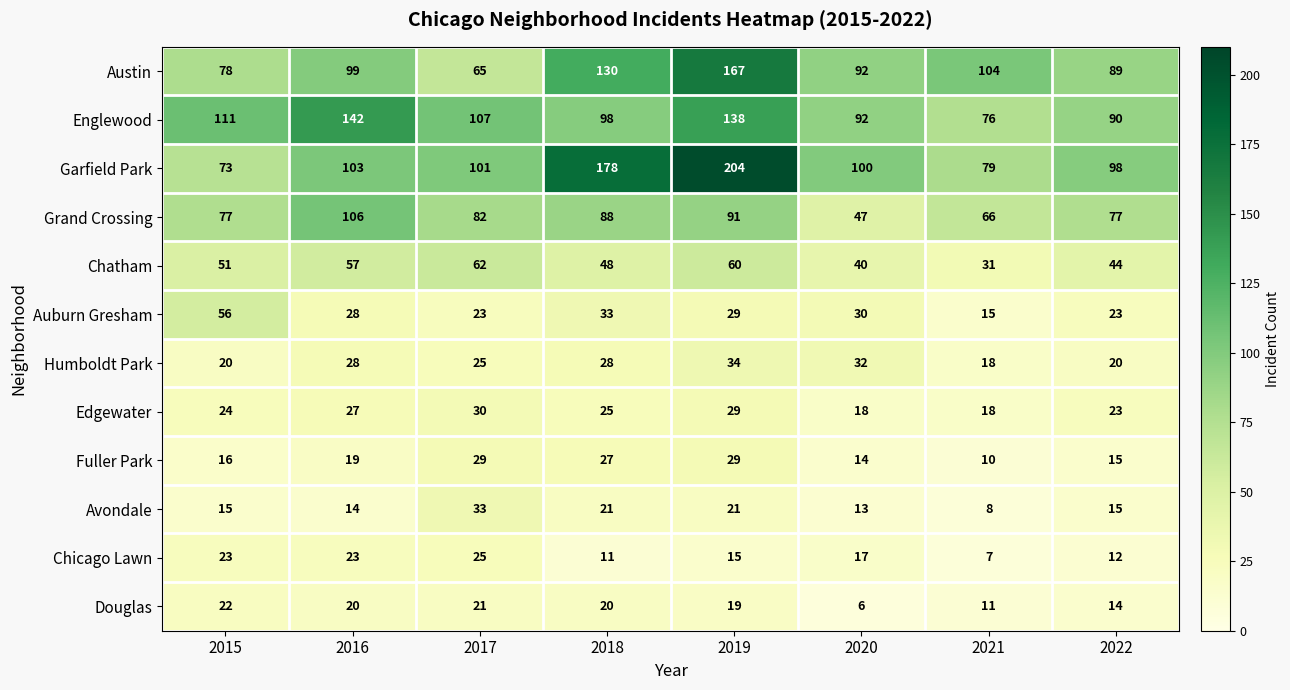

Count the Humboldt Park values in the range 20 to 32.

6